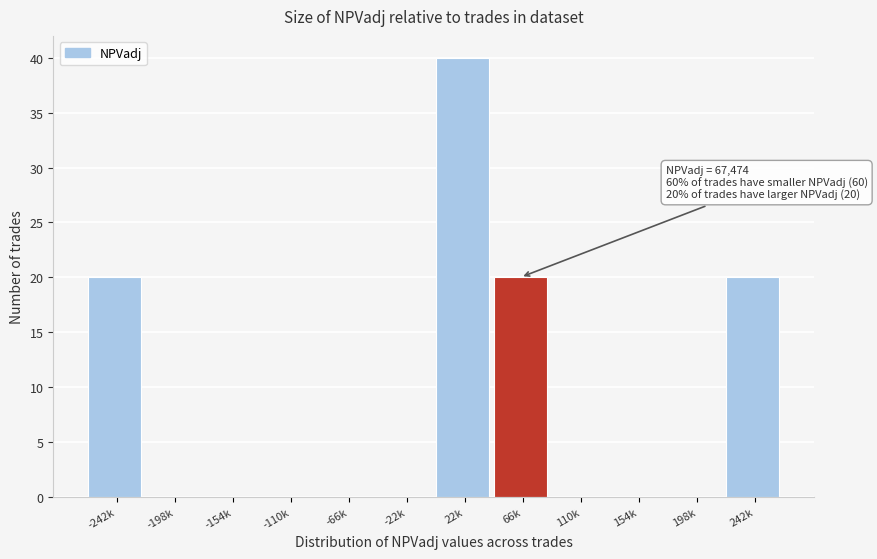

Reading left to right, list all the values displayed in this chart.

-242k=20	-198k=0	-154k=0	-110k=0	-66k=0	-22k=0	22k=40	66k=20	110k=0	154k=0	198k=0	242k=20